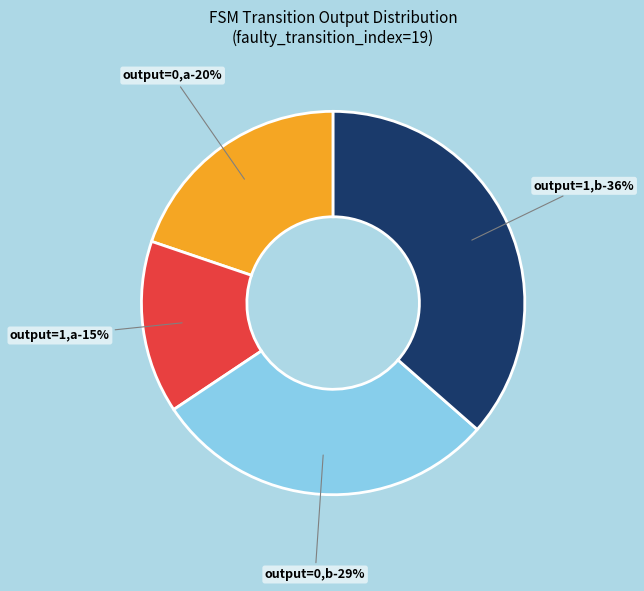

To the nearest percent, what percentage of the pie is output_symbol=0, input=b?

29%